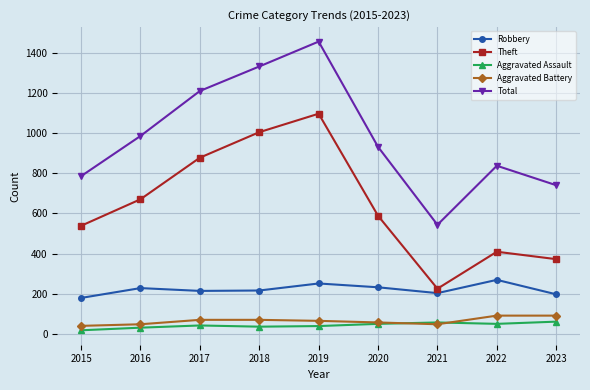

What is the sum of the Total values at 2019 and 2016?

2440